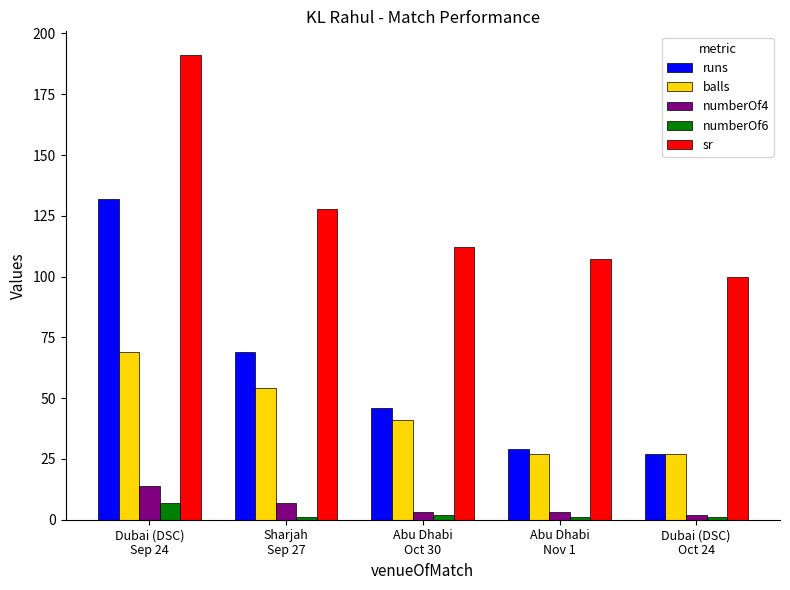

What are all the series names shown in the legend?

runs, balls, numberOf4, numberOf6, sr